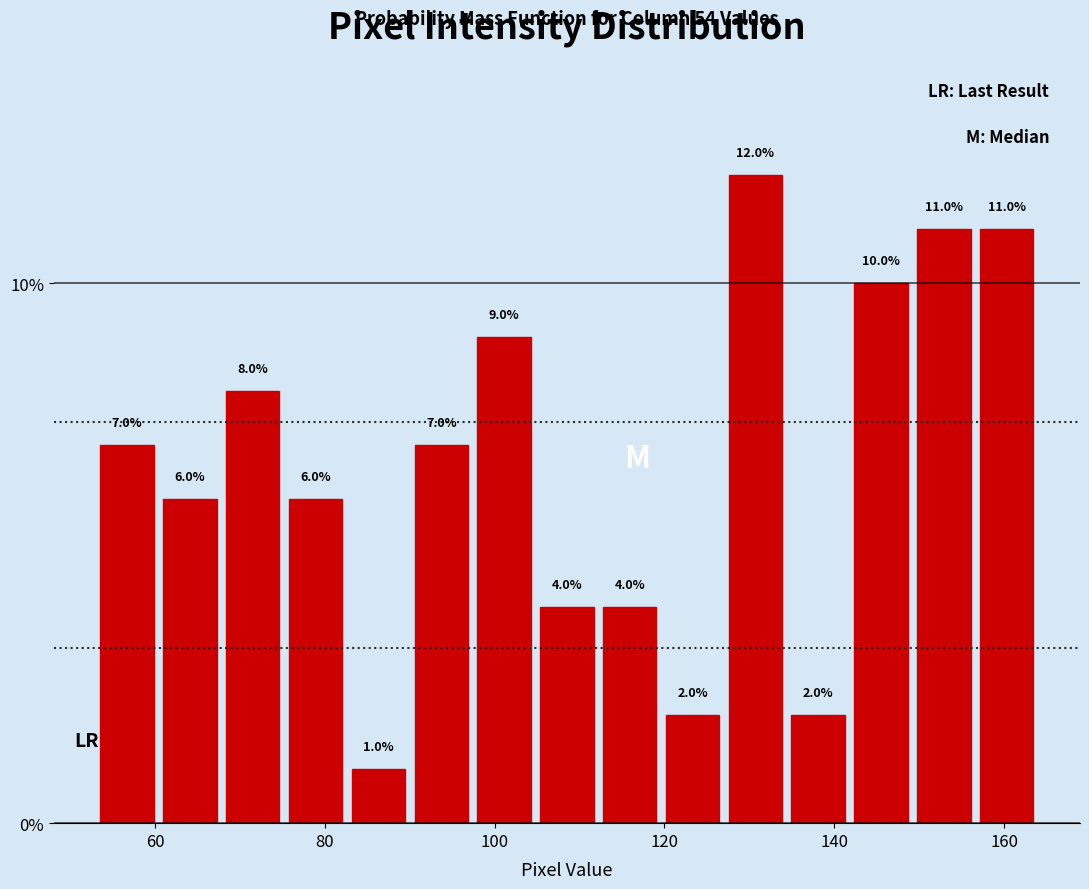

Around what value on the x-axis is the tallest bar? Give the approximate position of its centre, as read against the axis.

130